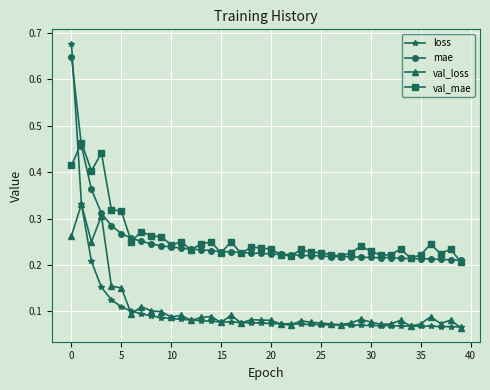

True or false: val_loss and val_mae cross at least once.

False